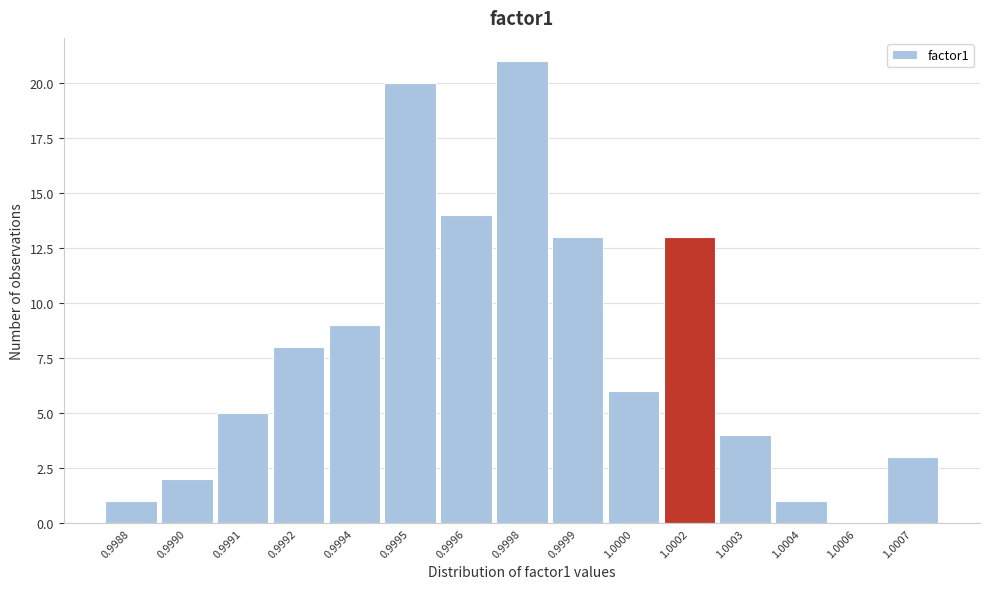

Reading left to right, what are all the values shown in this chart?

0.9988=1	0.9990=2	0.9991=5	0.9992=8	0.9994=9	0.9995=20	0.9996=14	0.9998=21	0.9999=13	1.0000=6	1.0002=13	1.0003=4	1.0004=1	1.0006=0	1.0007=3